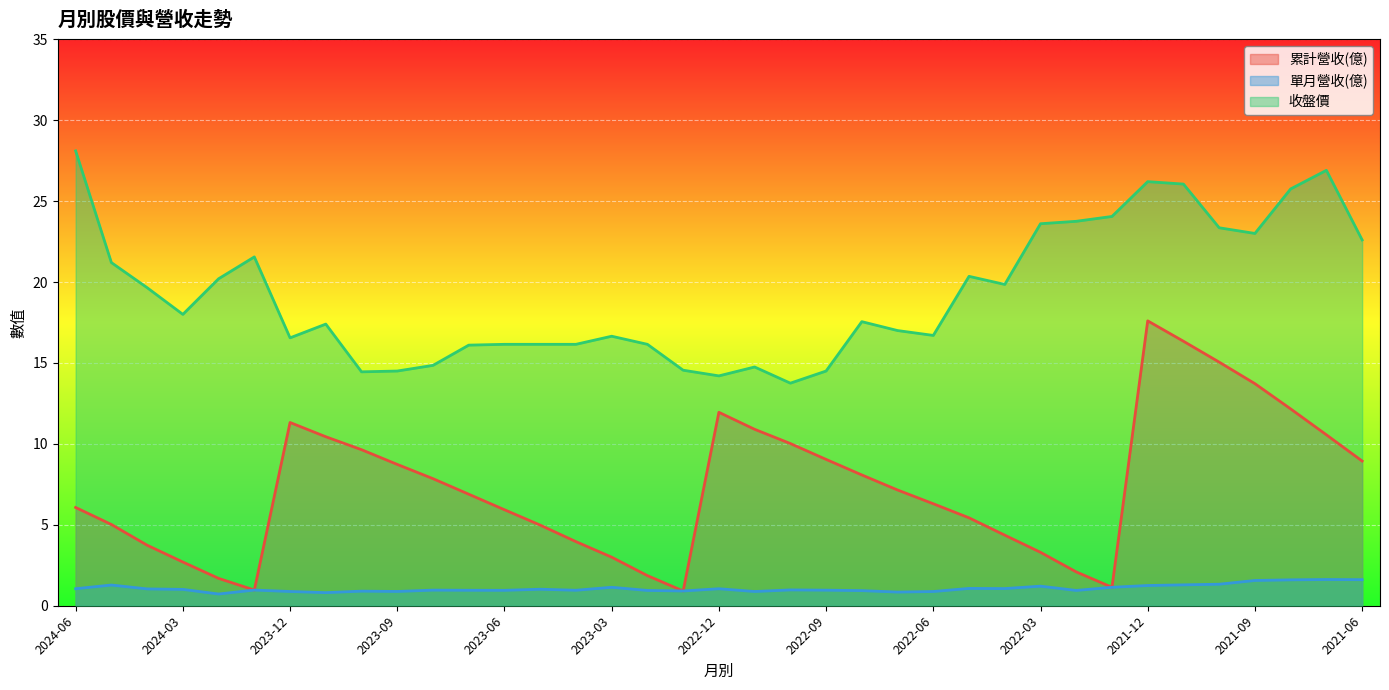

What is the label of the 25th point from the left?

2022-06